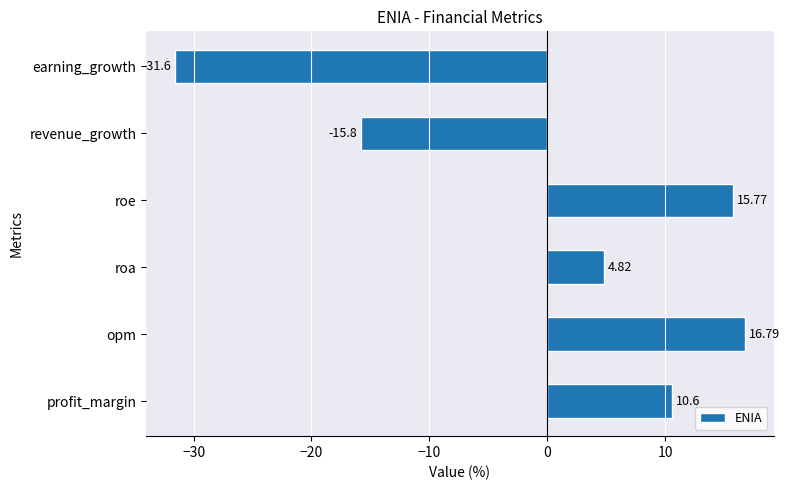

Which label corresponds to the largest value in the chart?

opm